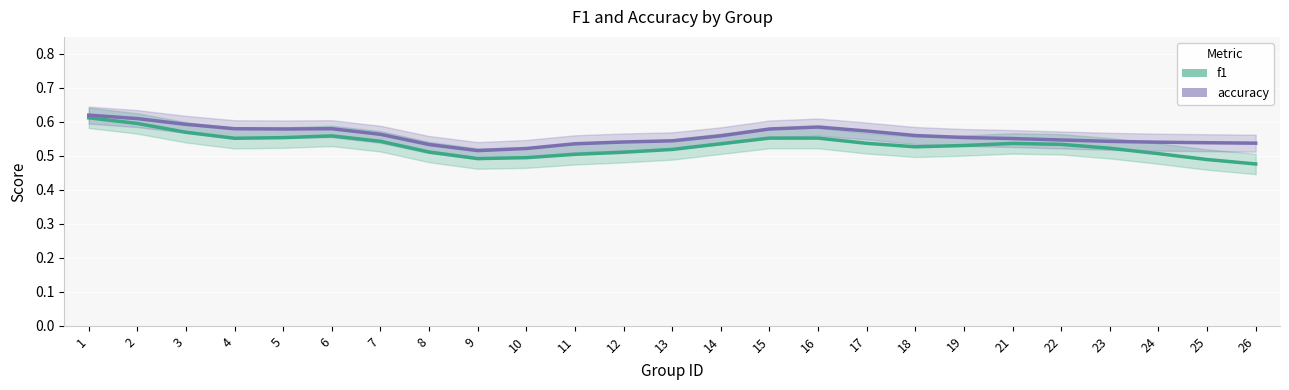

At which category is the sum across all series the highest?

1